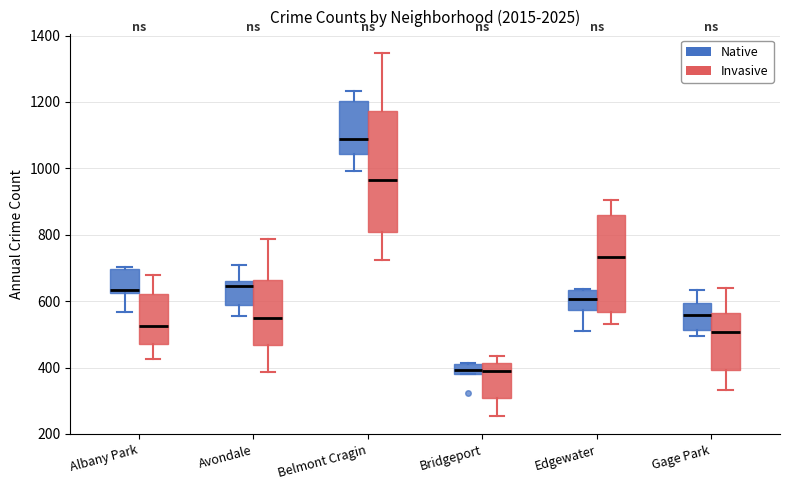

Reading left to right, transcribe this box plot: for each box, give where its median line is, the range the box spans, and where its two whiskers end, as read against the y-axis. The values are not printed on the chart, so give them approximately, as read against the axis.

Albany Park (Native): median 640, box 620 to 700, whiskers 560 to 700
Albany Park (Invasive): median 520, box 460 to 620, whiskers 420 to 680
Avondale (Native): median 640, box 600 to 660, whiskers 560 to 720
Avondale (Invasive): median 540, box 460 to 660, whiskers 380 to 780
Belmont Cragin (Native): median 1080, box 1040 to 1200, whiskers 1000 to 1240
Belmont Cragin (Invasive): median 960, box 800 to 1180, whiskers 720 to 1340
Bridgeport (Native): median 400, box 380 to 420, whiskers 380 to 420
Bridgeport (Invasive): median 400, box 300 to 420, whiskers 260 to 440
Edgewater (Native): median 600, box 580 to 640, whiskers 500 to 640
Edgewater (Invasive): median 740, box 560 to 860, whiskers 540 to 900
Gage Park (Native): median 560, box 520 to 600, whiskers 500 to 640
Gage Park (Invasive): median 500, box 400 to 560, whiskers 340 to 640